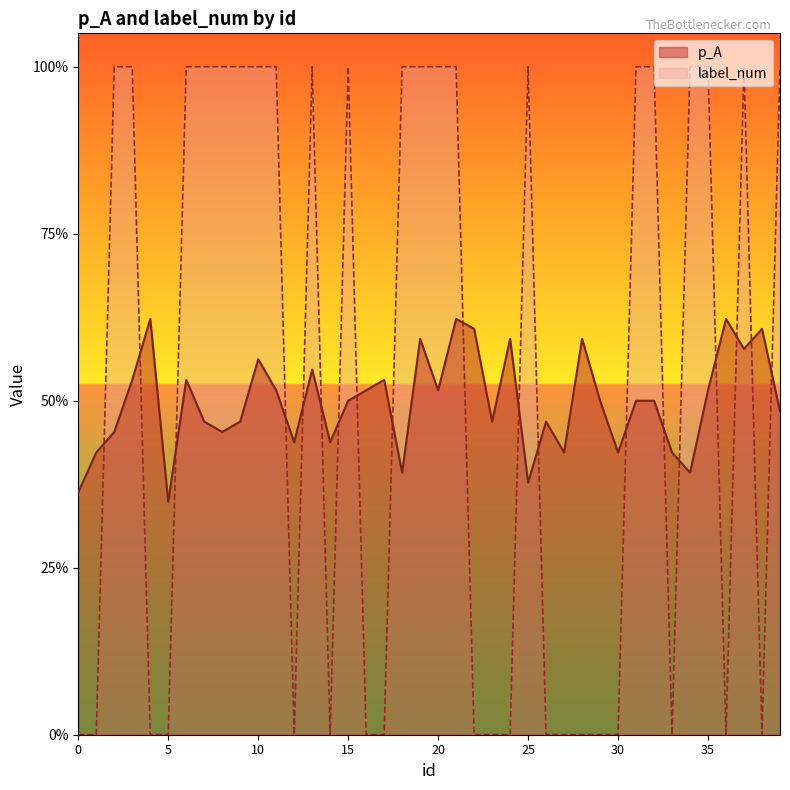

Between 10 and 18, which series saw the biggest shift?

p_A